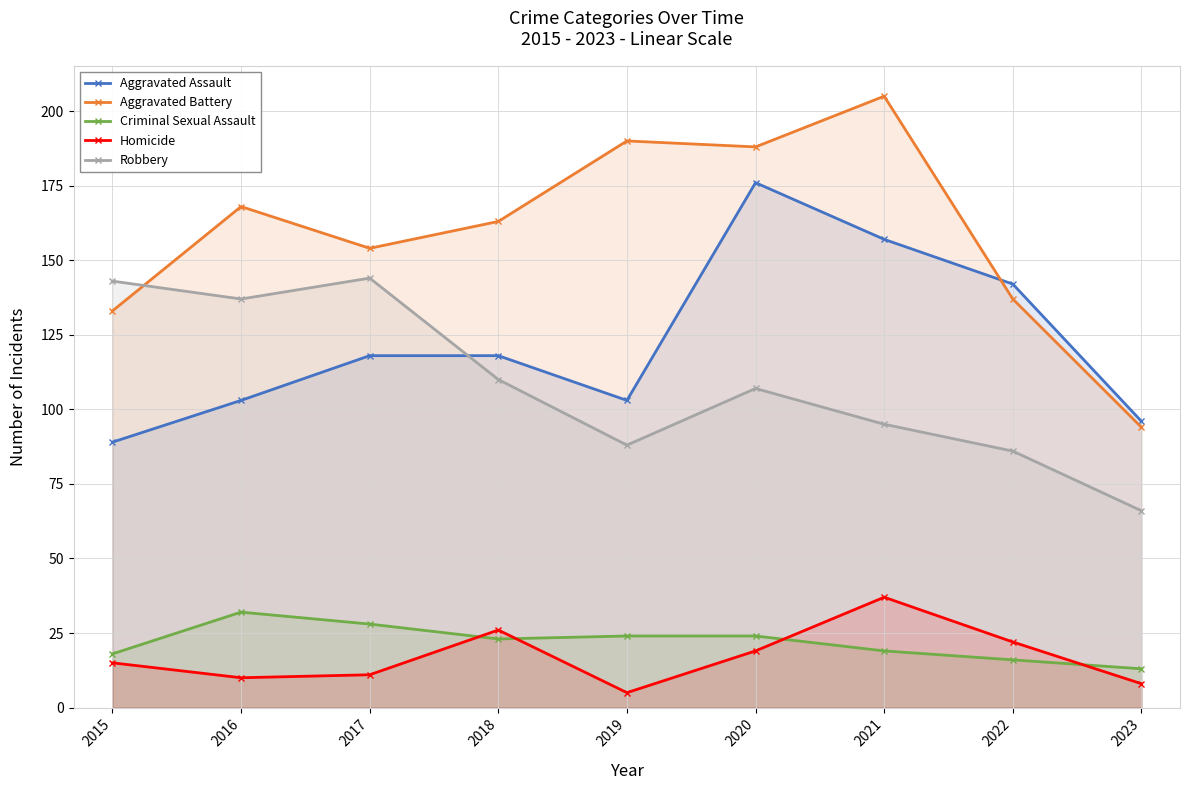

How many interior local peaks does the Criminal Sexual Assault series have?

1